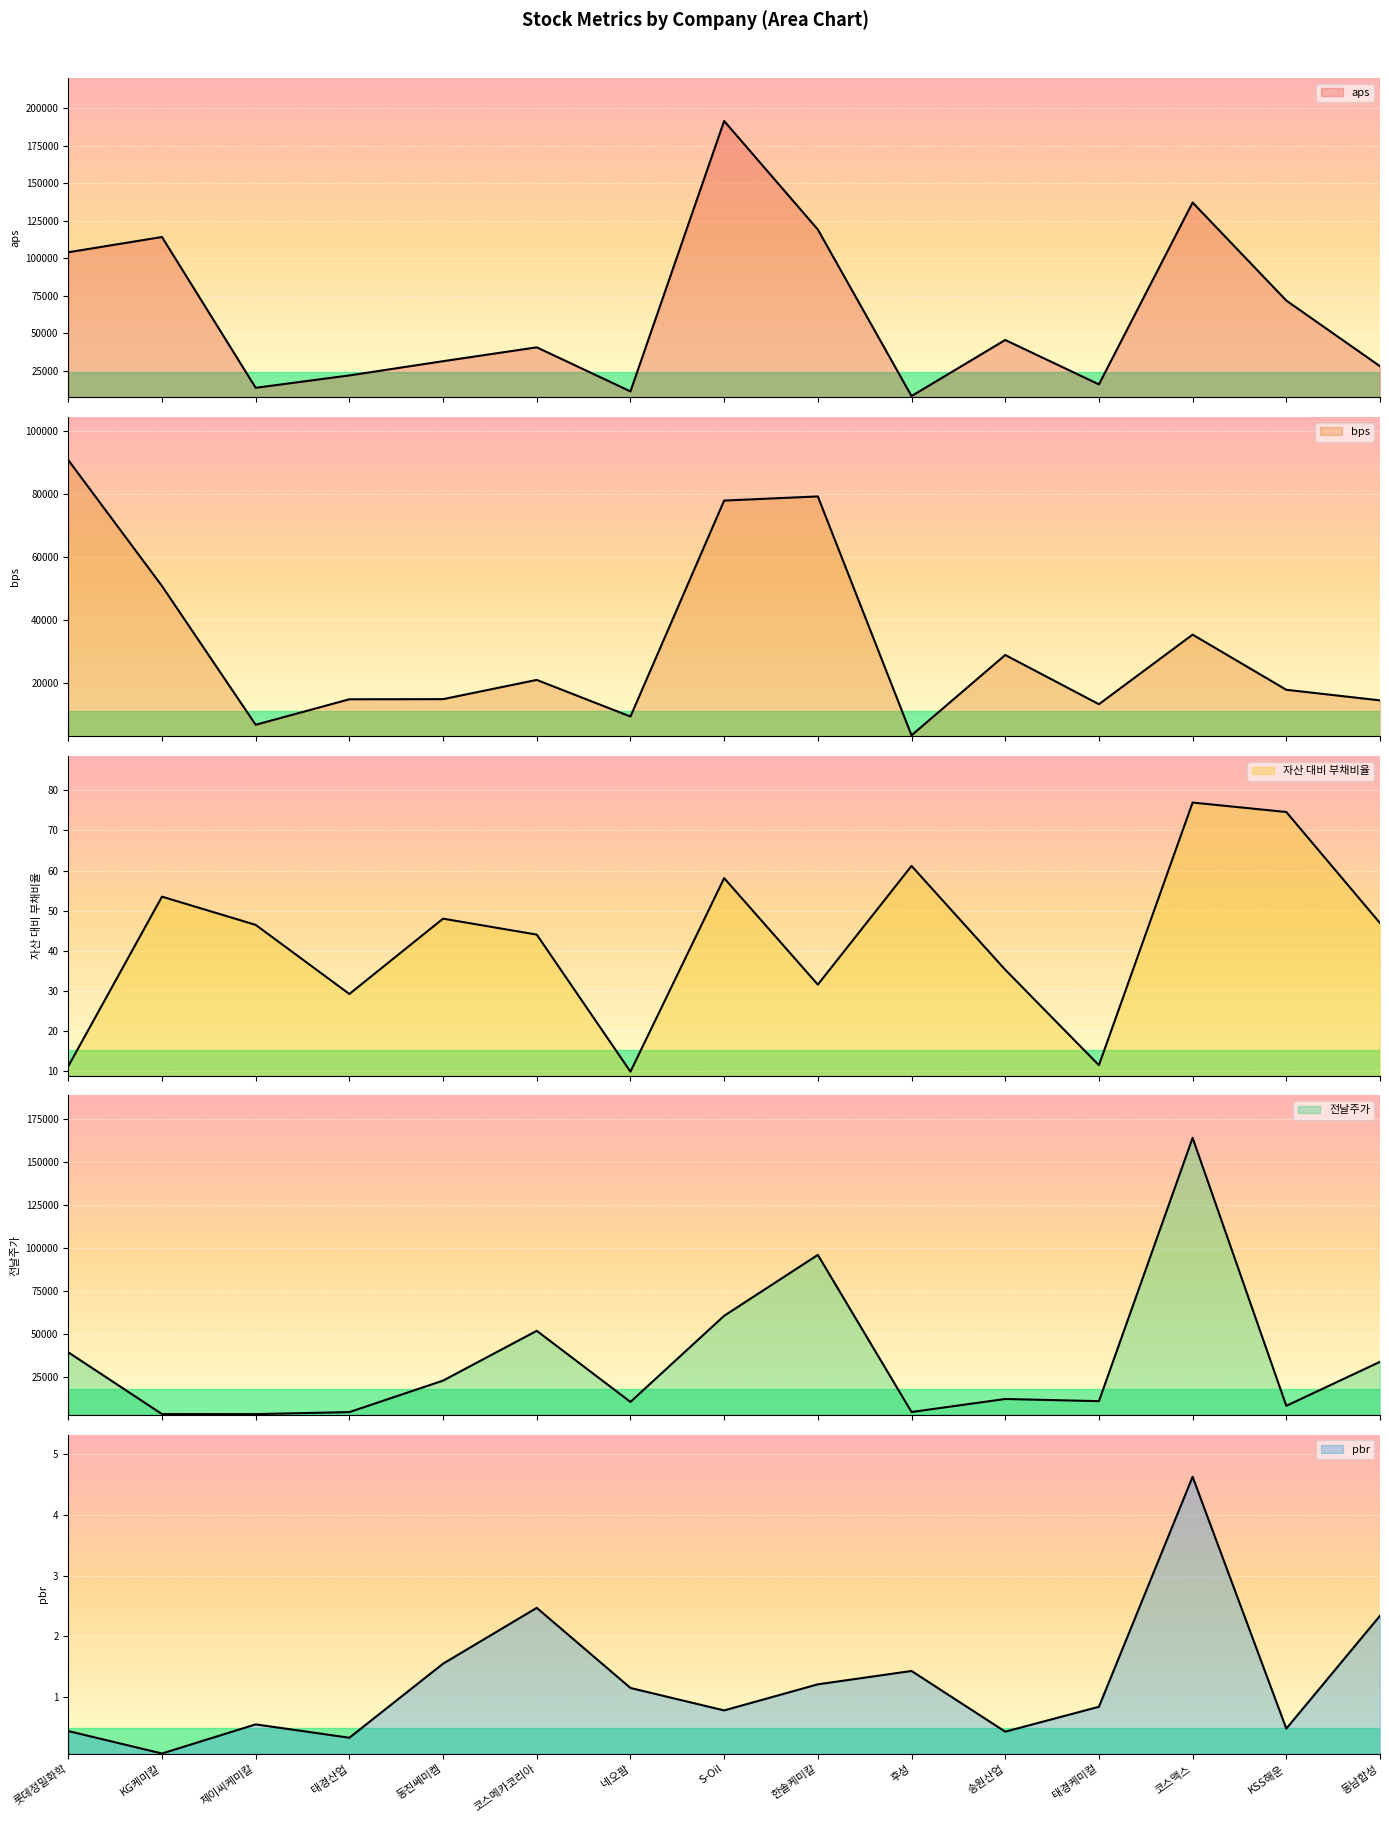

At how many categories does at least one series exceed 32990?

9